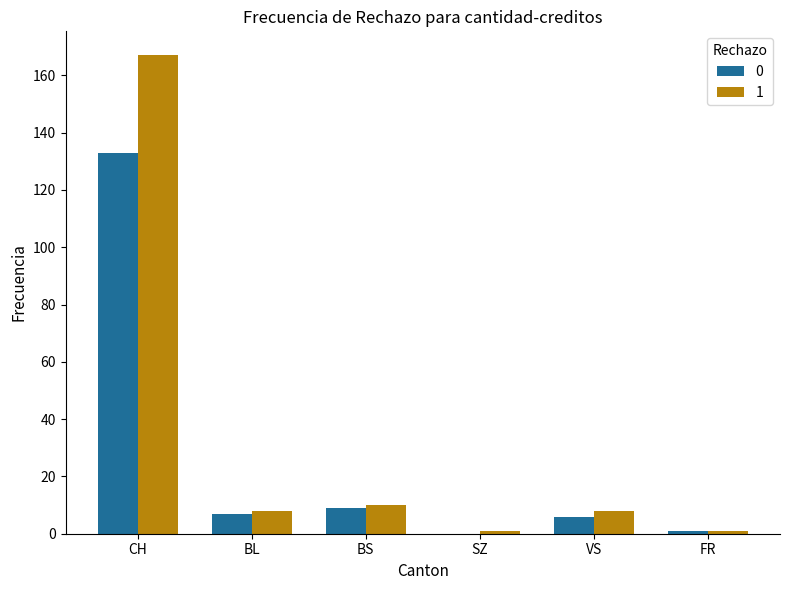

Which category has the highest value across all series?

CH